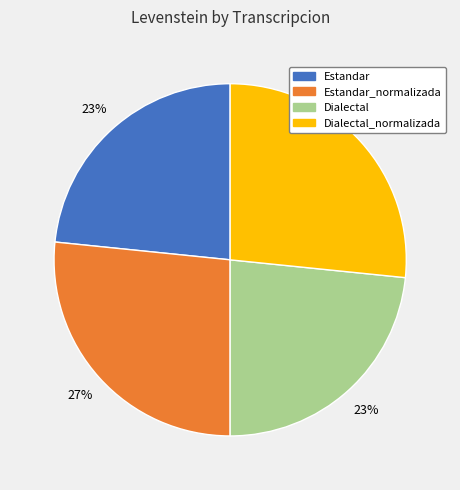

Is there a majority slice in this chart?

No